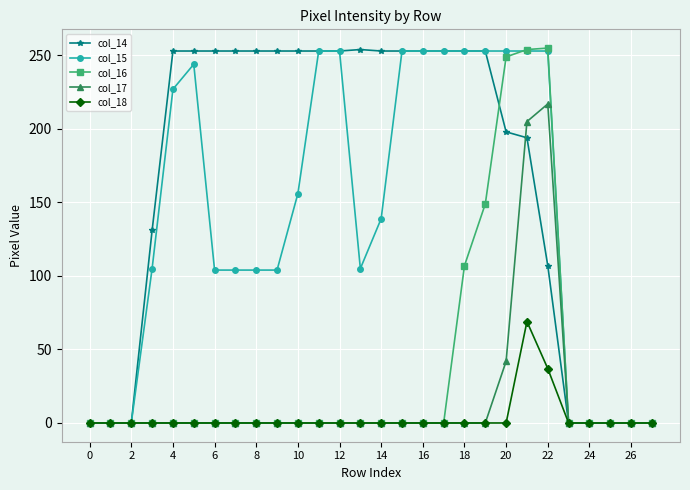

Does the chart have visible grid lines?

Yes